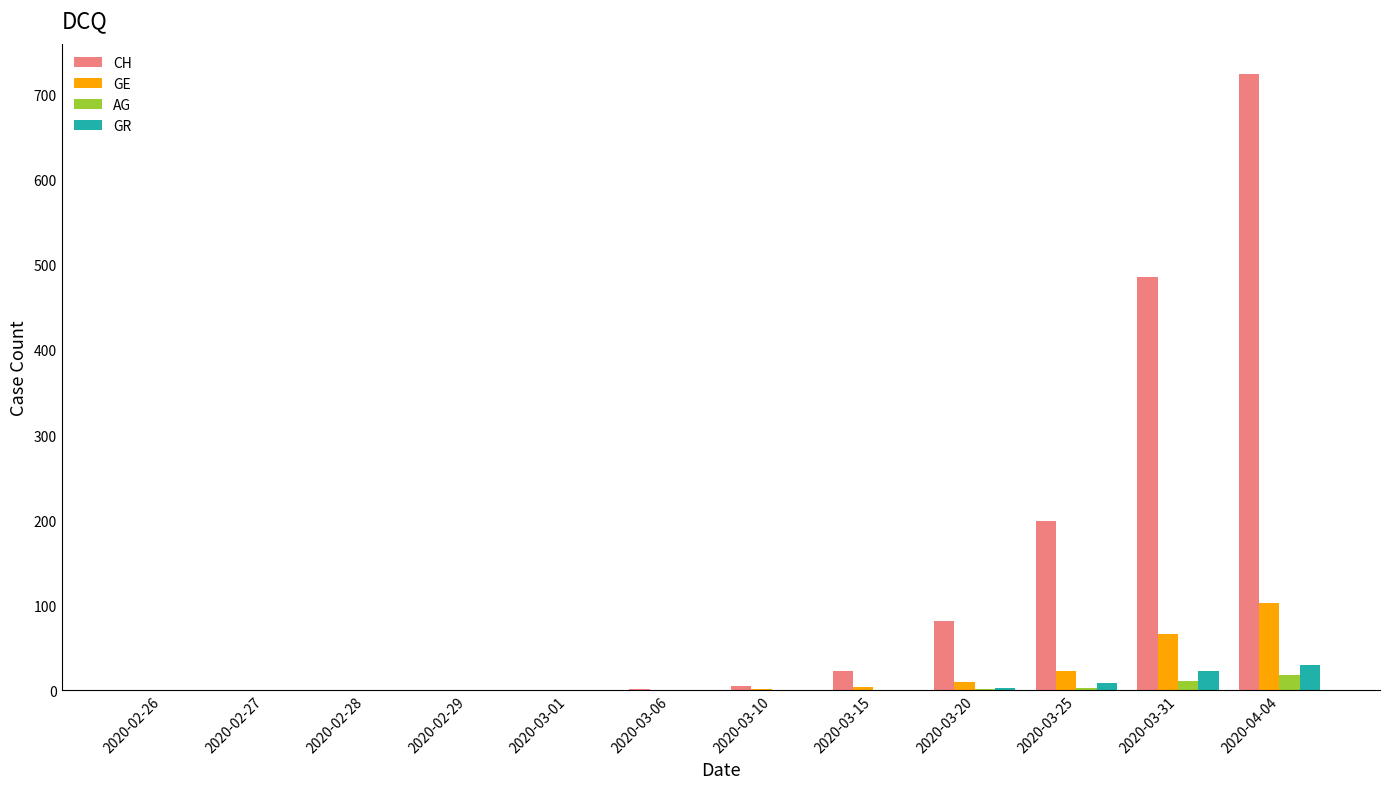

Which label corresponds to the largest value in the chart?

2020-04-04